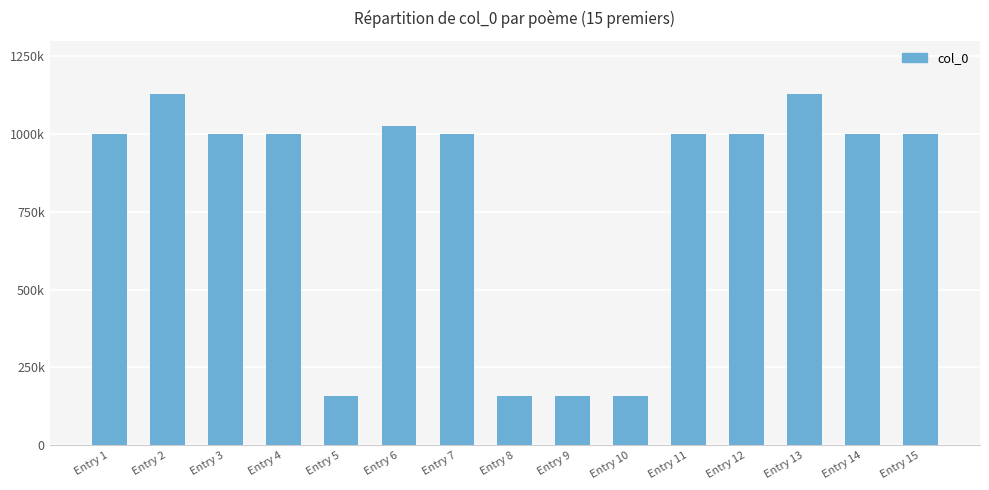

What is the change in value from Entry 11 to Entry 12?

+71